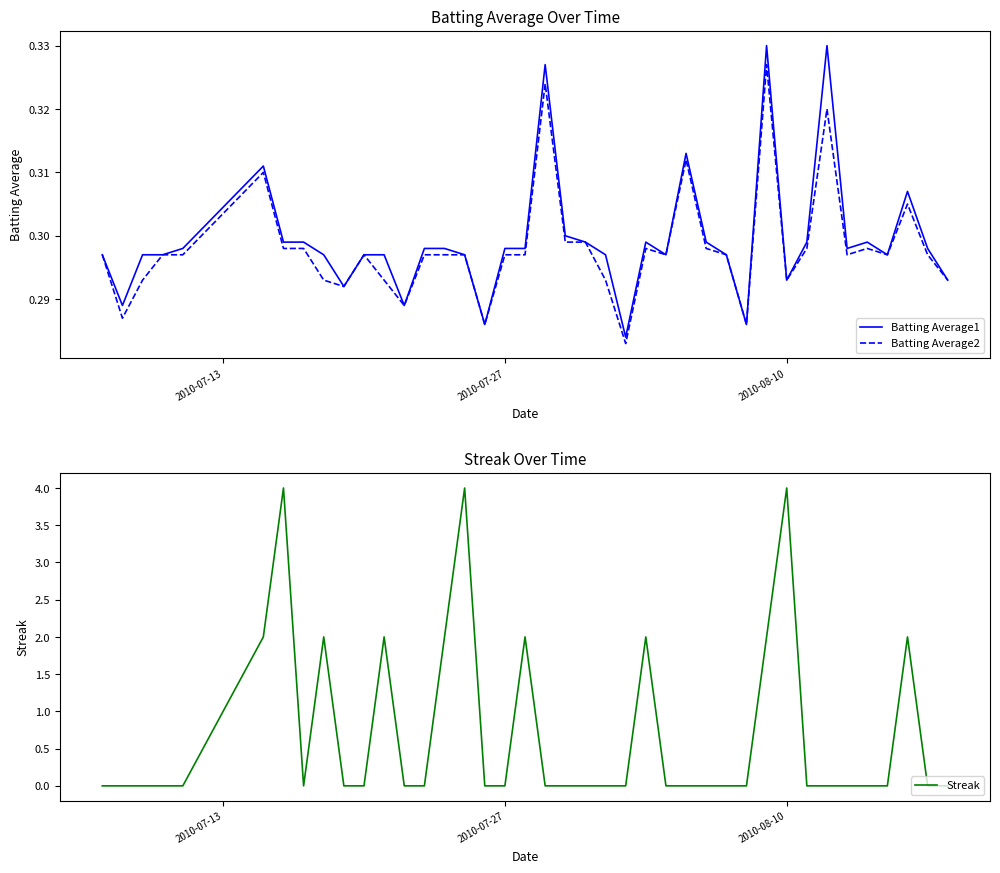

True or false: Batting Average2 and Streak cross at least once.

True